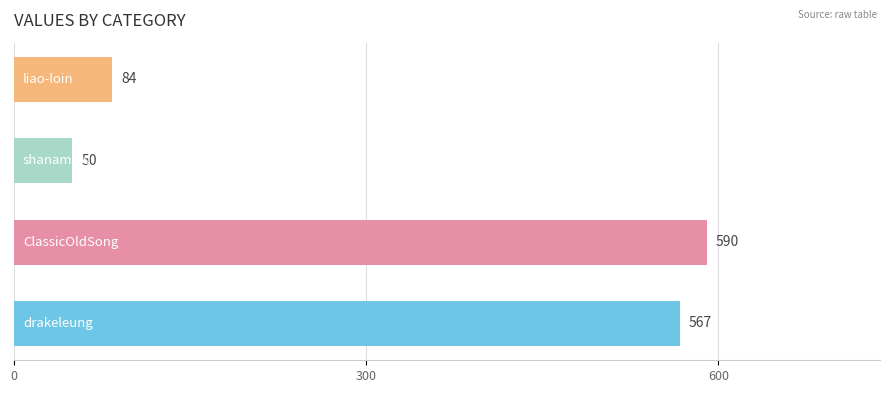

What is the minimum value shown in the chart?

50